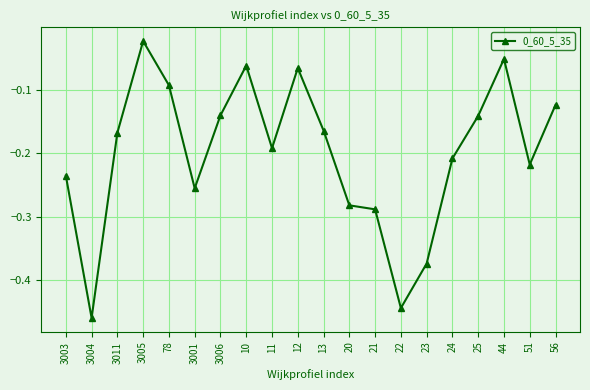

What is the label of the 6th point from the left?

3001